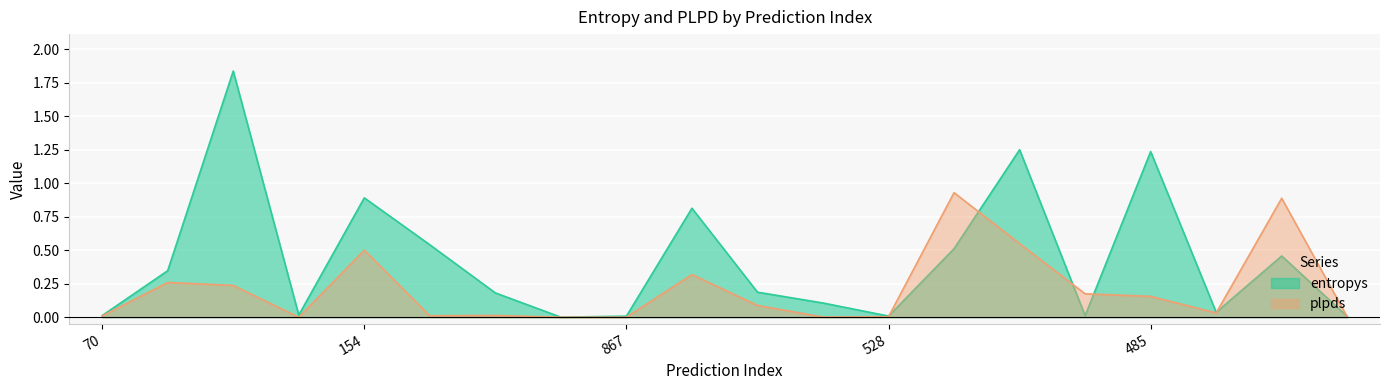

True or false: plpds has a value of 0.0 at 70.

False